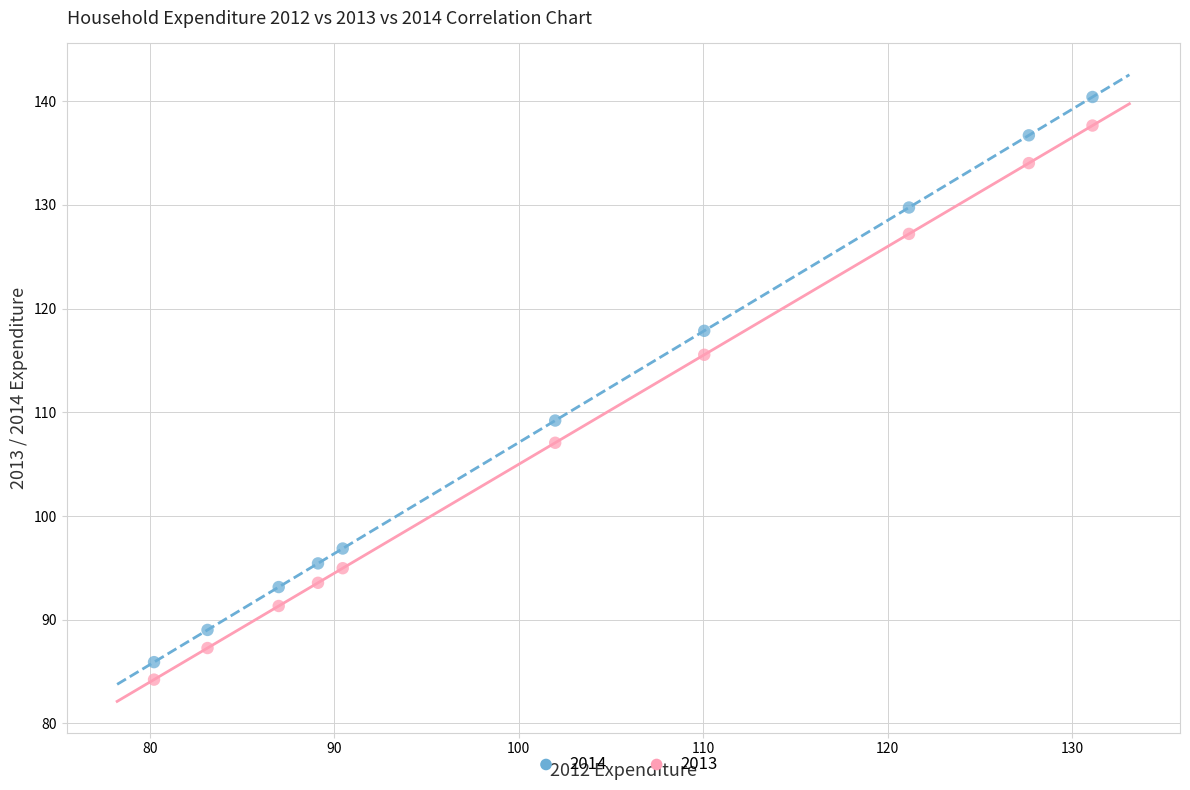

Across all series, what Y value is closest to 112?

109.2